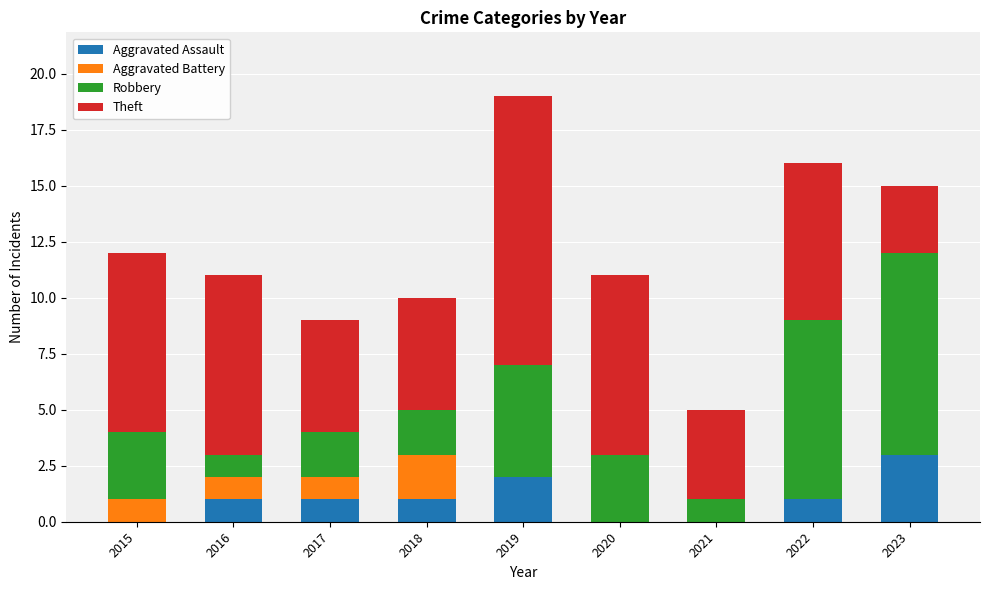

At which category is the sum across all series the highest?

2019